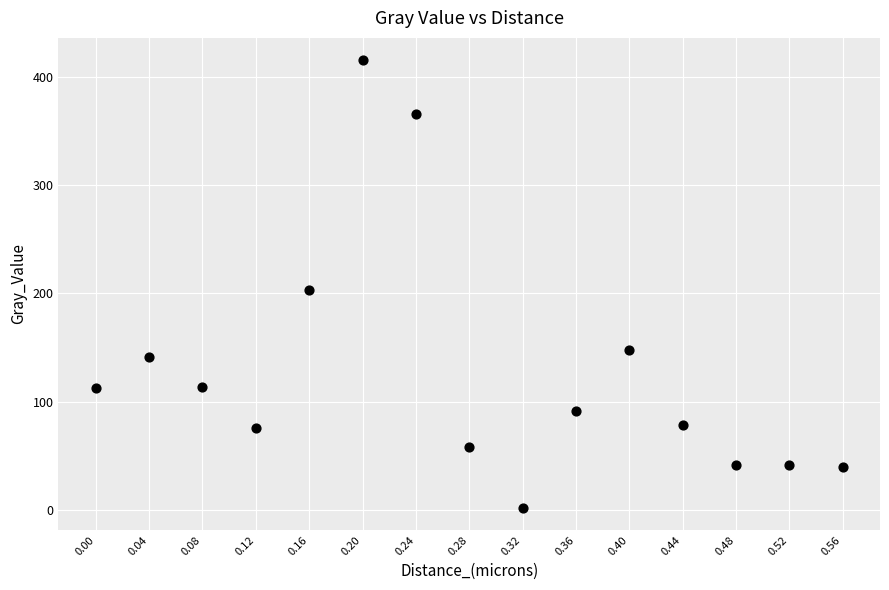

What is the range of Y values (max minus min)?

413.2